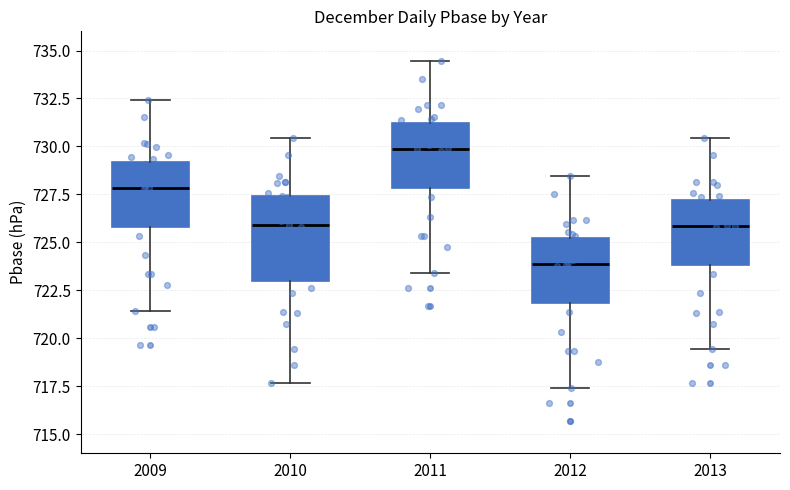

Where is the upper edge of the box at x = 2010 on the y-axis? The values are not printed on the chart, so give them approximately, as read against the axis.

727.5